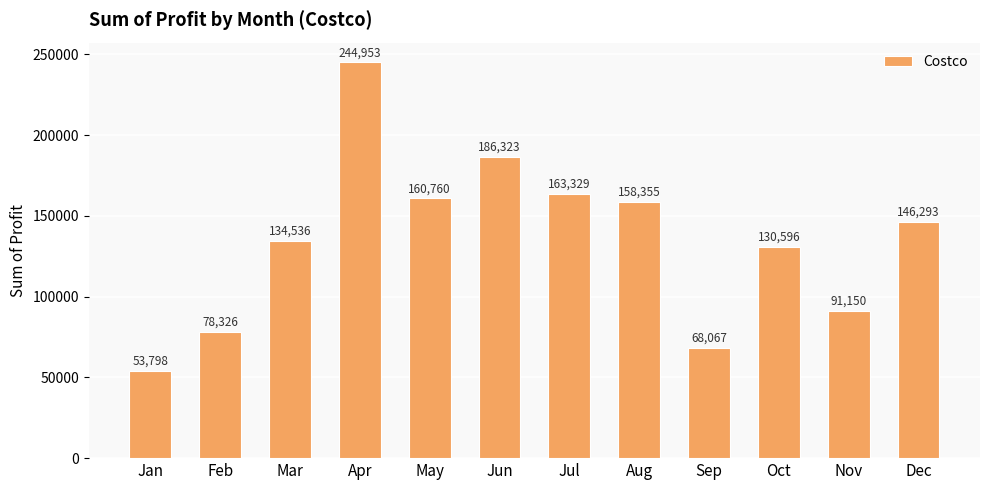

What is the change in value from Sep to Dec?

+78226